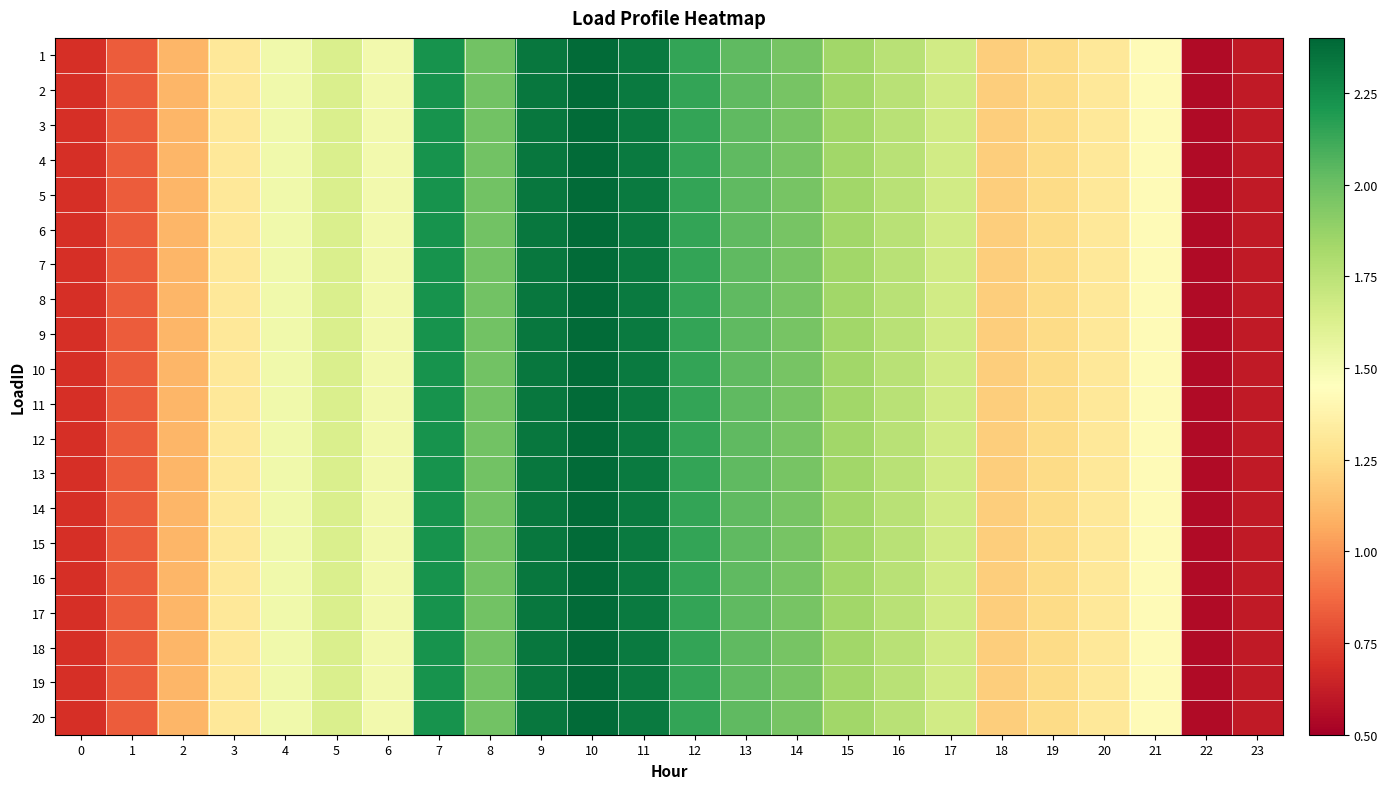

Reading right to left, list all the values displayed in this chart.

1: 23=0.6	22=0.5	21=1.4	20=1.3	19=1.2	18=1.2	17=1.7	16=1.8	15=1.8	14=2.0	13=2.0	12=2.1	11=2.3	10=2.4	9=2.3	8=2.0	7=2.2	6=1.5	5=1.6	4=1.5	3=1.3	2=1.1	1=0.8	0=0.7
2: 23=0.6	22=0.5	21=1.4	20=1.3	19=1.2	18=1.2	17=1.7	16=1.8	15=1.8	14=2.0	13=2.0	12=2.1	11=2.3	10=2.4	9=2.3	8=2.0	7=2.2	6=1.5	5=1.6	4=1.5	3=1.3	2=1.1	1=0.8	0=0.7
3: 23=0.6	22=0.5	21=1.4	20=1.3	19=1.2	18=1.2	17=1.7	16=1.8	15=1.8	14=2.0	13=2.0	12=2.1	11=2.3	10=2.4	9=2.3	8=2.0	7=2.2	6=1.5	5=1.6	4=1.5	3=1.3	2=1.1	1=0.8	0=0.7
4: 23=0.6	22=0.5	21=1.4	20=1.3	19=1.2	18=1.2	17=1.7	16=1.8	15=1.8	14=2.0	13=2.0	12=2.1	11=2.3	10=2.4	9=2.3	8=2.0	7=2.2	6=1.5	5=1.6	4=1.5	3=1.3	2=1.1	1=0.8	0=0.7
5: 23=0.6	22=0.5	21=1.4	20=1.3	19=1.2	18=1.2	17=1.7	16=1.8	15=1.8	14=2.0	13=2.0	12=2.1	11=2.3	10=2.4	9=2.3	8=2.0	7=2.2	6=1.5	5=1.6	4=1.5	3=1.3	2=1.1	1=0.8	0=0.7
6: 23=0.6	22=0.5	21=1.4	20=1.3	19=1.2	18=1.2	17=1.7	16=1.8	15=1.8	14=2.0	13=2.0	12=2.1	11=2.3	10=2.4	9=2.3	8=2.0	7=2.2	6=1.5	5=1.6	4=1.5	3=1.3	2=1.1	1=0.8	0=0.7
7: 23=0.6	22=0.5	21=1.4	20=1.3	19=1.2	18=1.2	17=1.7	16=1.8	15=1.8	14=2.0	13=2.0	12=2.1	11=2.3	10=2.4	9=2.3	8=2.0	7=2.2	6=1.5	5=1.6	4=1.5	3=1.3	2=1.1	1=0.8	0=0.7
8: 23=0.6	22=0.5	21=1.4	20=1.3	19=1.2	18=1.2	17=1.7	16=1.8	15=1.8	14=2.0	13=2.0	12=2.1	11=2.3	10=2.4	9=2.3	8=2.0	7=2.2	6=1.5	5=1.6	4=1.5	3=1.3	2=1.1	1=0.8	0=0.7
9: 23=0.6	22=0.5	21=1.4	20=1.3	19=1.2	18=1.2	17=1.7	16=1.8	15=1.8	14=2.0	13=2.0	12=2.1	11=2.3	10=2.4	9=2.3	8=2.0	7=2.2	6=1.5	5=1.6	4=1.5	3=1.3	2=1.1	1=0.8	0=0.7
10: 23=0.6	22=0.5	21=1.4	20=1.3	19=1.2	18=1.2	17=1.7	16=1.8	15=1.8	14=2.0	13=2.0	12=2.1	11=2.3	10=2.4	9=2.3	8=2.0	7=2.2	6=1.5	5=1.6	4=1.5	3=1.3	2=1.1	1=0.8	0=0.7
11: 23=0.6	22=0.5	21=1.4	20=1.3	19=1.2	18=1.2	17=1.7	16=1.8	15=1.8	14=2.0	13=2.0	12=2.1	11=2.3	10=2.4	9=2.3	8=2.0	7=2.2	6=1.5	5=1.6	4=1.5	3=1.3	2=1.1	1=0.8	0=0.7
12: 23=0.6	22=0.5	21=1.4	20=1.3	19=1.2	18=1.2	17=1.7	16=1.8	15=1.8	14=2.0	13=2.0	12=2.1	11=2.3	10=2.4	9=2.3	8=2.0	7=2.2	6=1.5	5=1.6	4=1.5	3=1.3	2=1.1	1=0.8	0=0.7
13: 23=0.6	22=0.5	21=1.4	20=1.3	19=1.2	18=1.2	17=1.7	16=1.8	15=1.8	14=2.0	13=2.0	12=2.1	11=2.3	10=2.4	9=2.3	8=2.0	7=2.2	6=1.5	5=1.6	4=1.5	3=1.3	2=1.1	1=0.8	0=0.7
14: 23=0.6	22=0.5	21=1.4	20=1.3	19=1.2	18=1.2	17=1.7	16=1.8	15=1.8	14=2.0	13=2.0	12=2.1	11=2.3	10=2.4	9=2.3	8=2.0	7=2.2	6=1.5	5=1.6	4=1.5	3=1.3	2=1.1	1=0.8	0=0.7
15: 23=0.6	22=0.5	21=1.4	20=1.3	19=1.2	18=1.2	17=1.7	16=1.8	15=1.8	14=2.0	13=2.0	12=2.1	11=2.3	10=2.4	9=2.3	8=2.0	7=2.2	6=1.5	5=1.6	4=1.5	3=1.3	2=1.1	1=0.8	0=0.7
16: 23=0.6	22=0.5	21=1.4	20=1.3	19=1.2	18=1.2	17=1.7	16=1.8	15=1.8	14=2.0	13=2.0	12=2.1	11=2.3	10=2.4	9=2.3	8=2.0	7=2.2	6=1.5	5=1.6	4=1.5	3=1.3	2=1.1	1=0.8	0=0.7
17: 23=0.6	22=0.5	21=1.4	20=1.3	19=1.2	18=1.2	17=1.7	16=1.8	15=1.8	14=2.0	13=2.0	12=2.1	11=2.3	10=2.4	9=2.3	8=2.0	7=2.2	6=1.5	5=1.6	4=1.5	3=1.3	2=1.1	1=0.8	0=0.7
18: 23=0.6	22=0.5	21=1.4	20=1.3	19=1.2	18=1.2	17=1.7	16=1.8	15=1.8	14=2.0	13=2.0	12=2.1	11=2.3	10=2.4	9=2.3	8=2.0	7=2.2	6=1.5	5=1.6	4=1.5	3=1.3	2=1.1	1=0.8	0=0.7
19: 23=0.6	22=0.5	21=1.4	20=1.3	19=1.2	18=1.2	17=1.7	16=1.8	15=1.8	14=2.0	13=2.0	12=2.1	11=2.3	10=2.4	9=2.3	8=2.0	7=2.2	6=1.5	5=1.6	4=1.5	3=1.3	2=1.1	1=0.8	0=0.7
20: 23=0.6	22=0.5	21=1.4	20=1.3	19=1.2	18=1.2	17=1.7	16=1.8	15=1.8	14=2.0	13=2.0	12=2.1	11=2.3	10=2.4	9=2.3	8=2.0	7=2.2	6=1.5	5=1.6	4=1.5	3=1.3	2=1.1	1=0.8	0=0.7